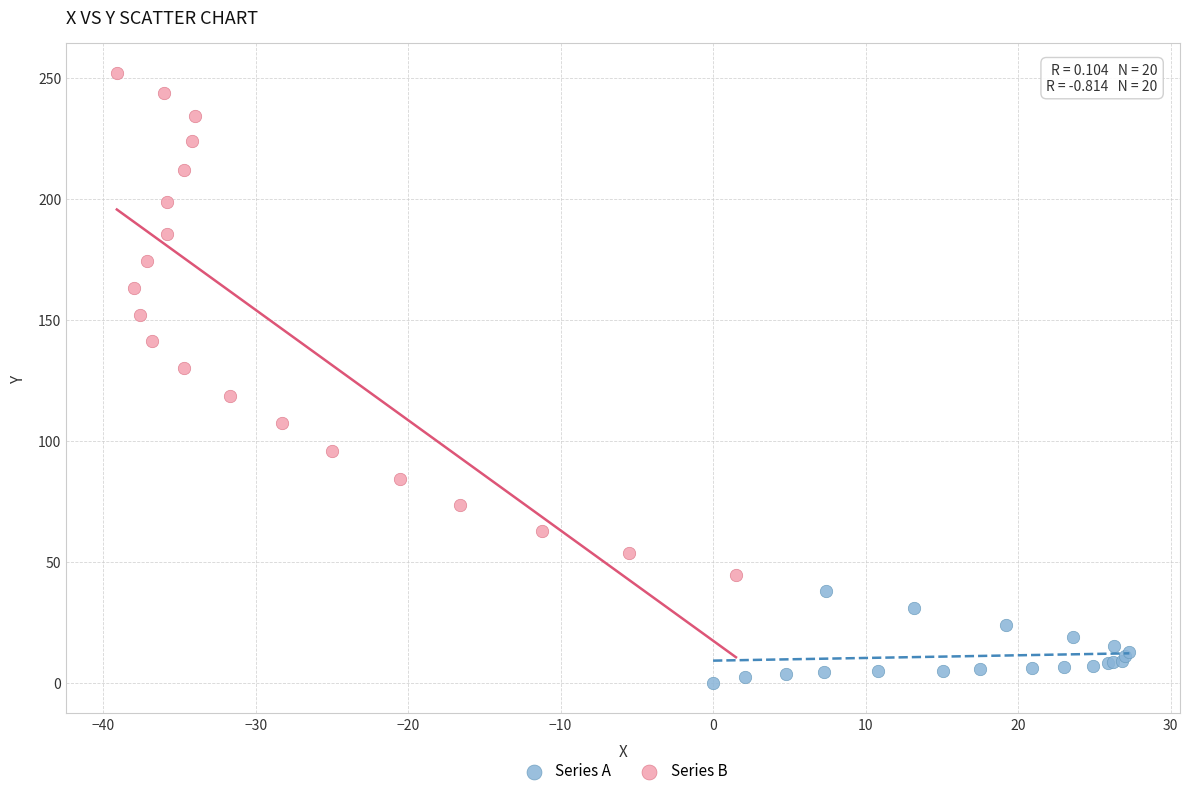

Which series reaches the minimum Y coordinate?

Series A